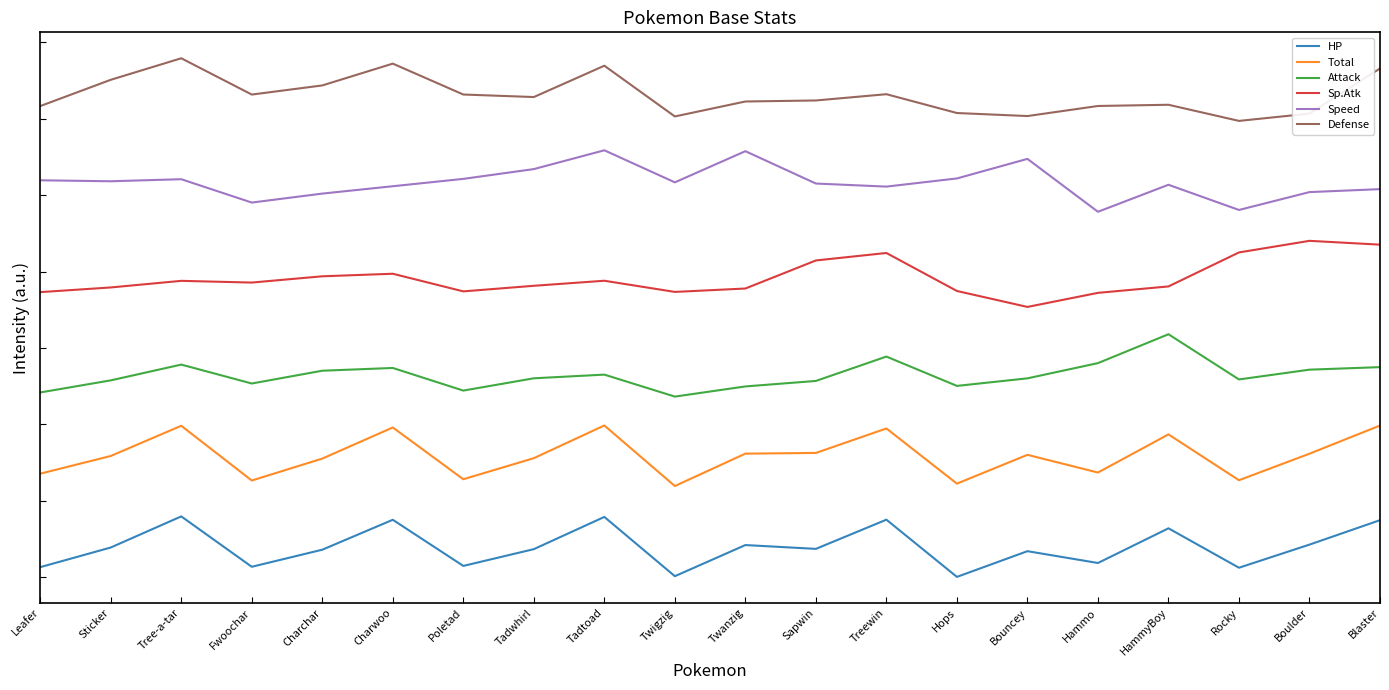

What is the average value of the Defense series?

315.5